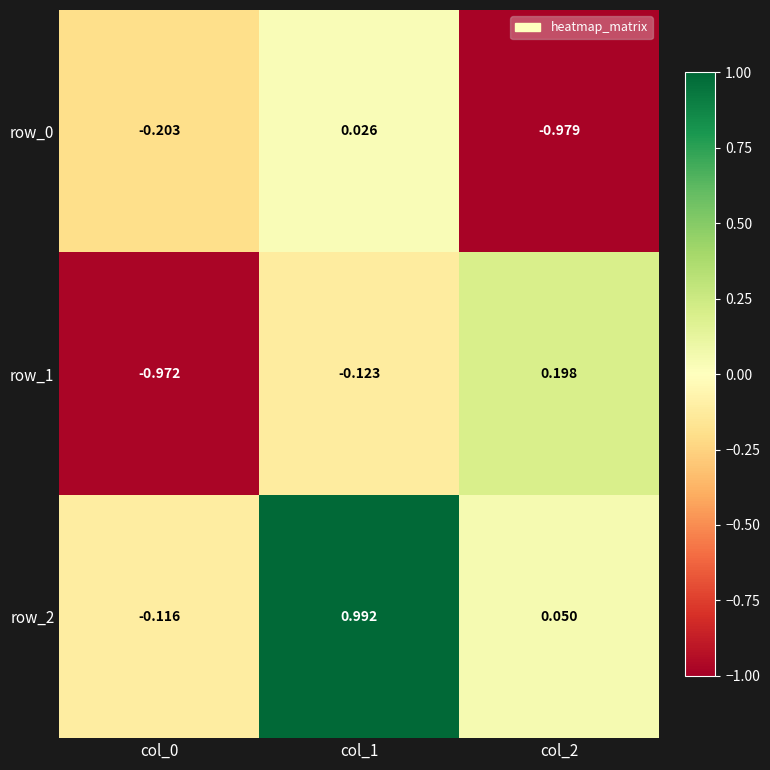

What is the greatest value displayed?

1.0